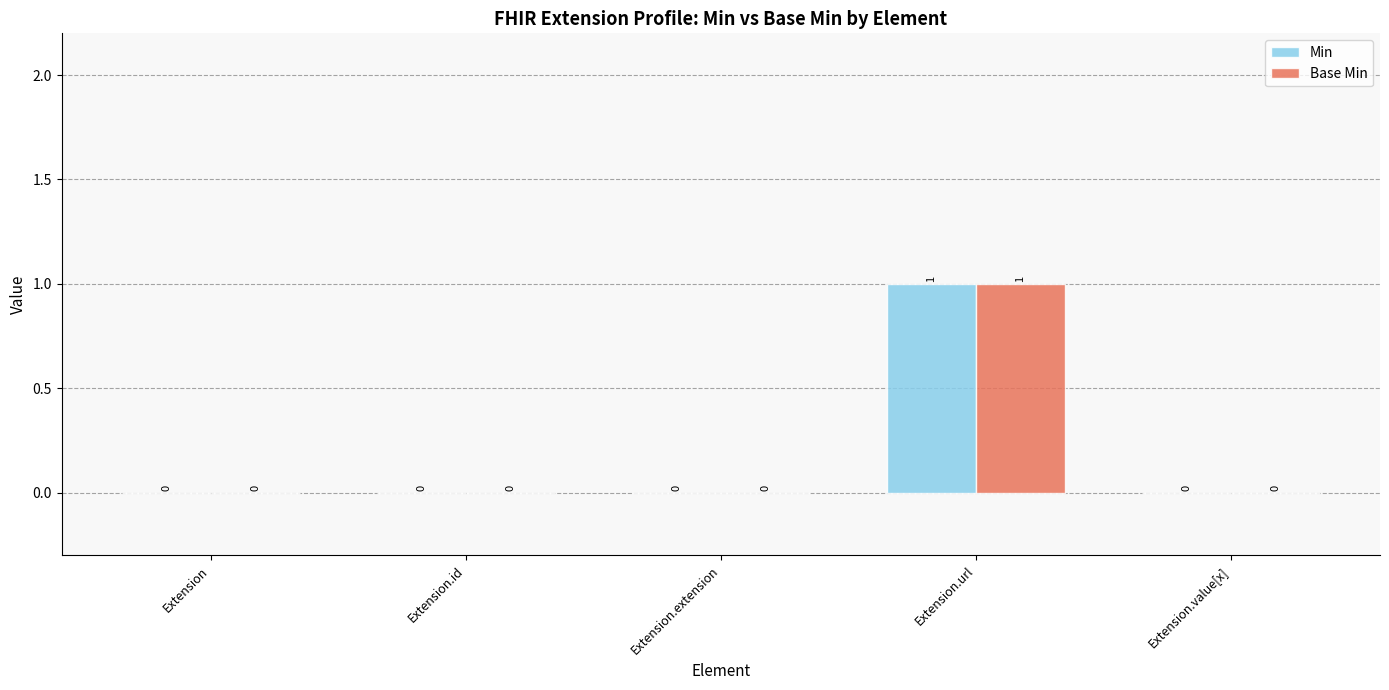

At which category does the chart reach its peak across all series?

Extension.url